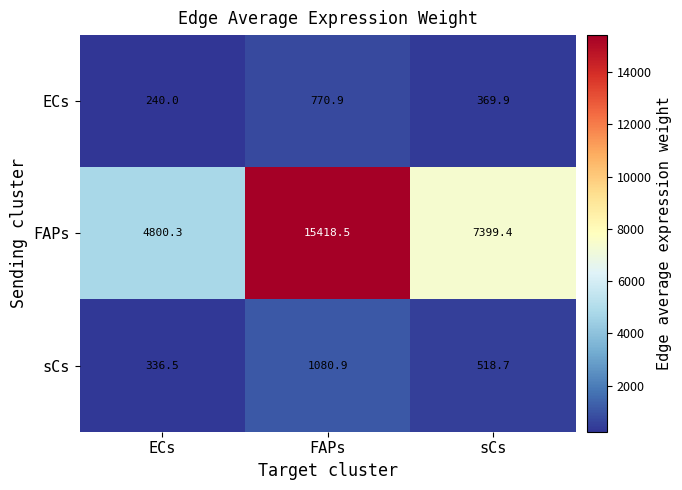

Which series has the widest spread of values?

FAPs